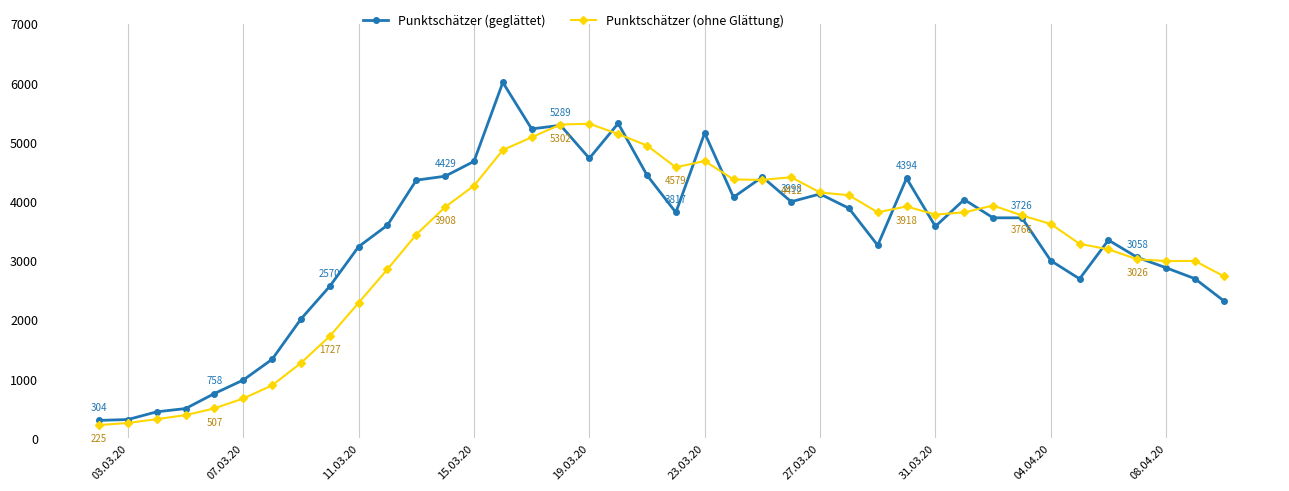

What is the greatest value displayed?

6013